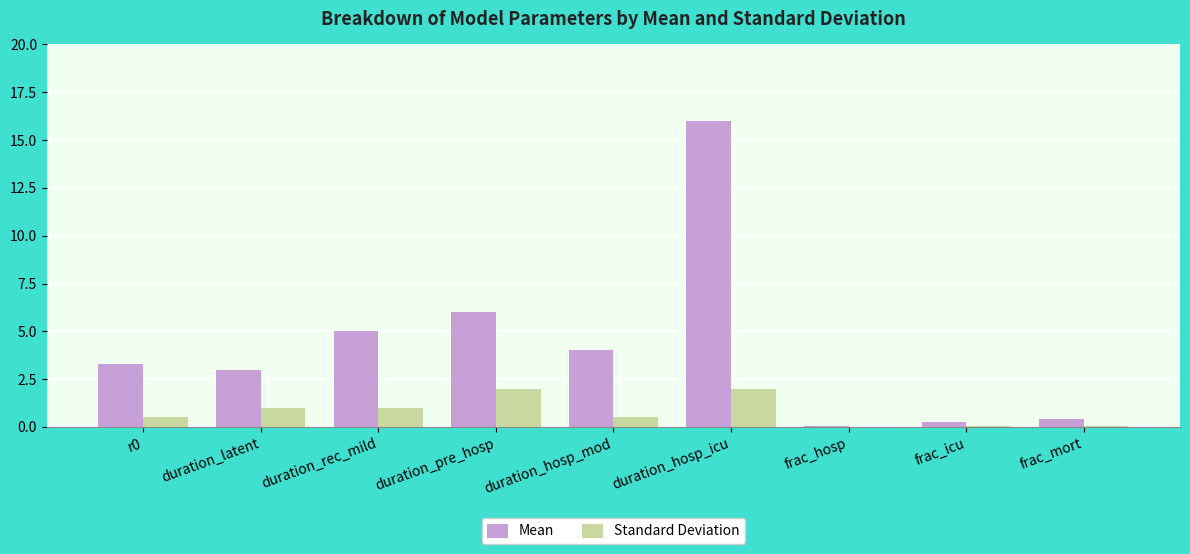

The value of Standard Deviation at duration_hosp_mod is 0.5. True or false?

True